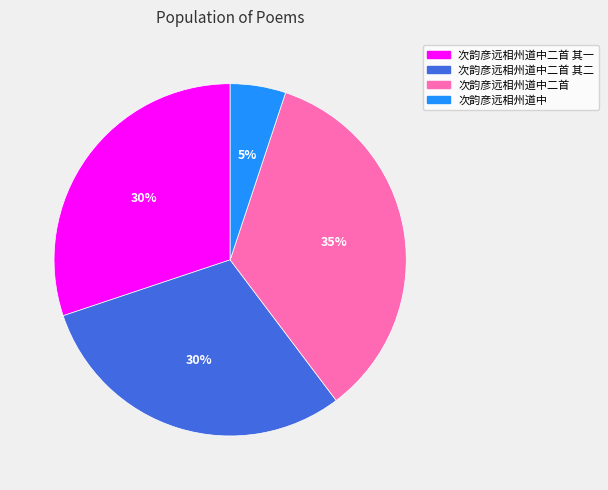

Count the number of slices in the pie.

4